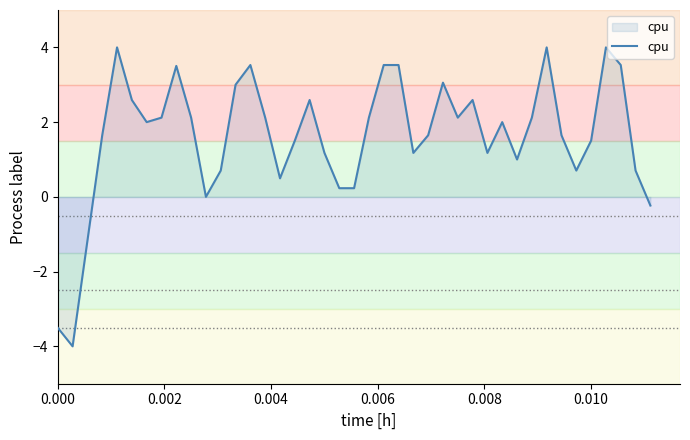

What is the difference between the maximum and minimum values?

8.0